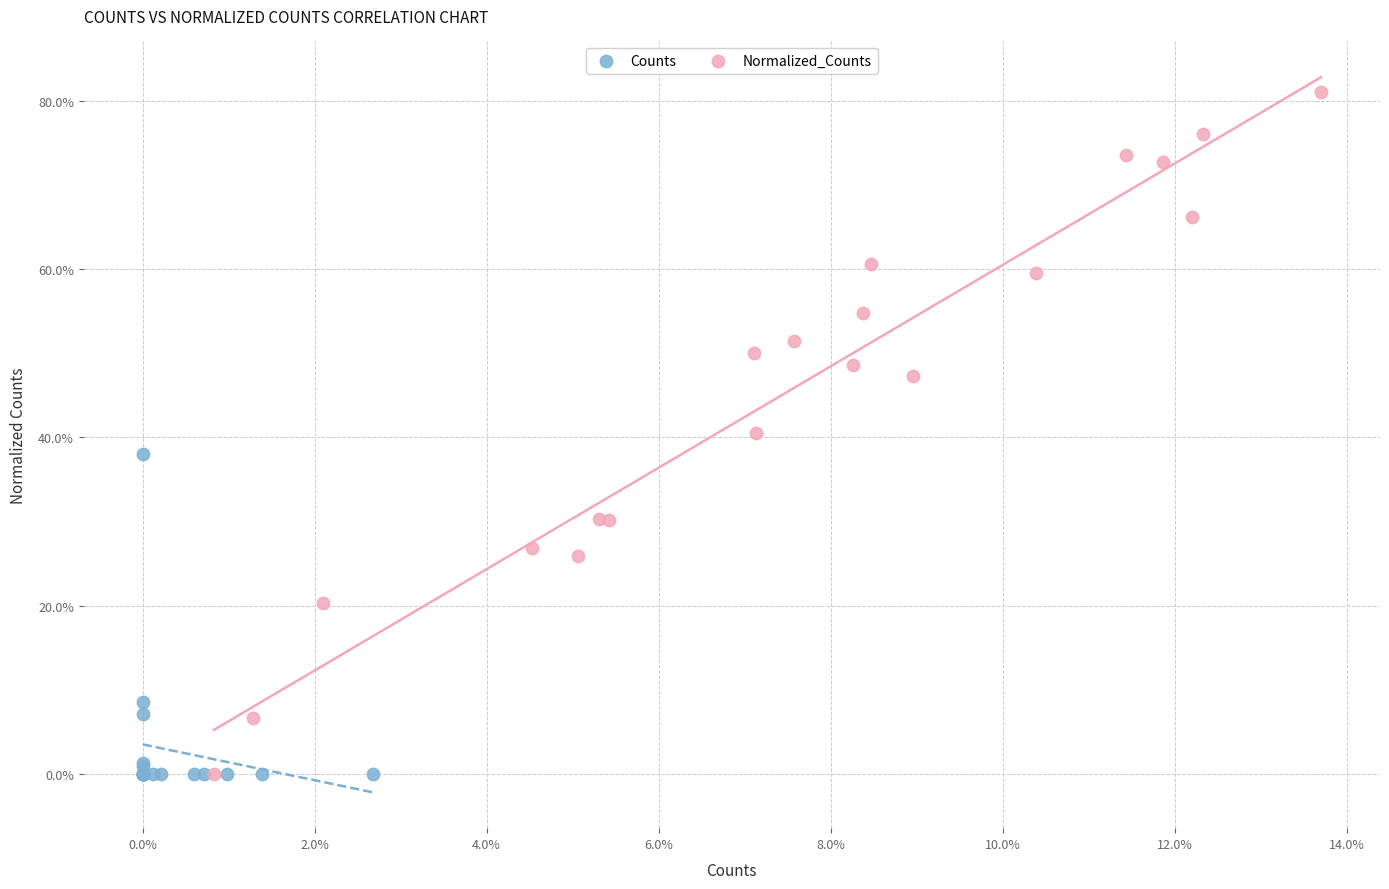

What are all the series names shown in the legend?

Counts, Normalized_Counts